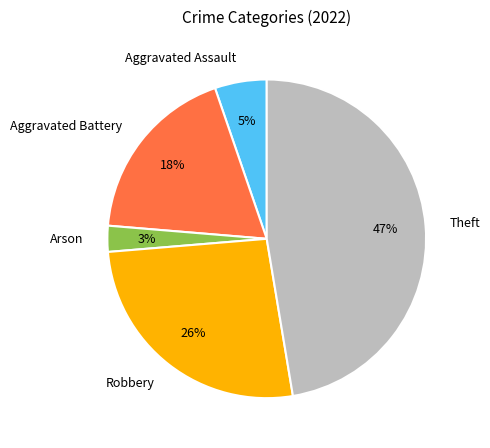

True or false: Robbery accounts for 26% of the total.

True